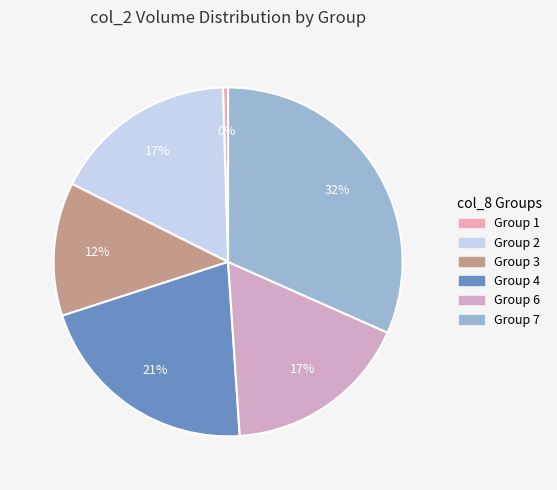

Is there any slice that represents more than half of the pie?

No